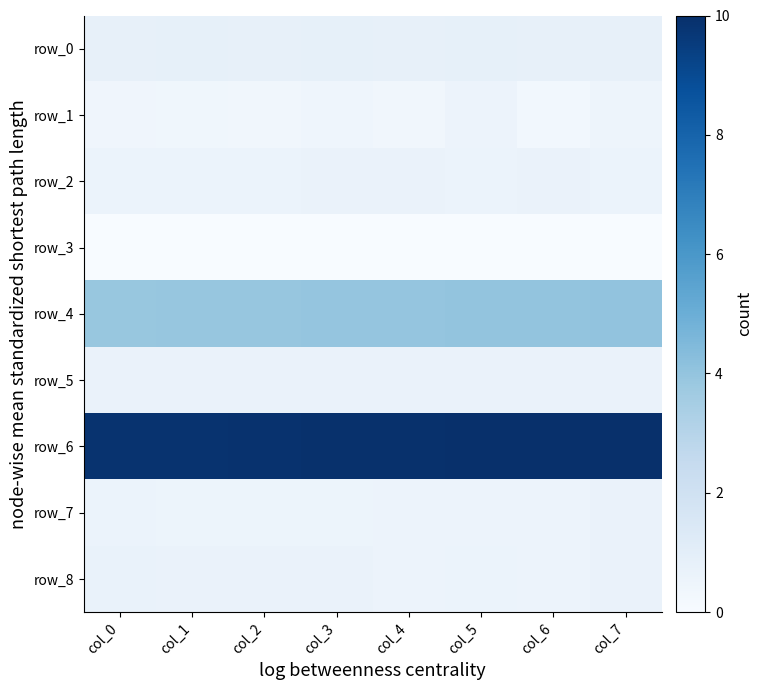

What is the total value across all series at col_0?

1.7